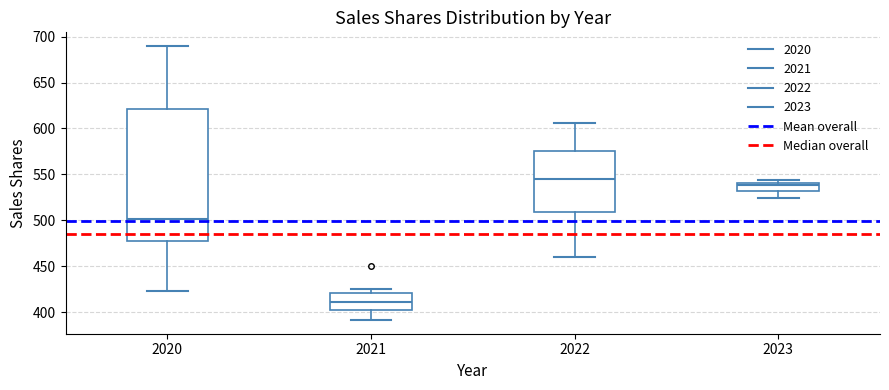

Which box has the highest median line?

2022